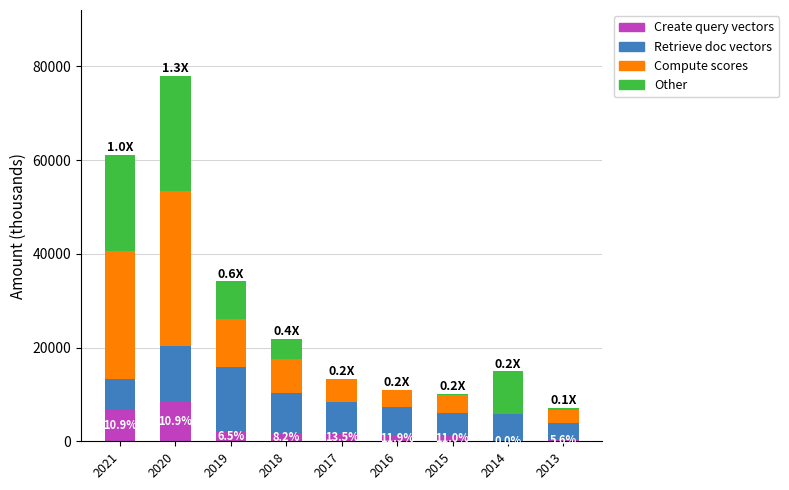

At which category is the sum across all series the highest?

2020